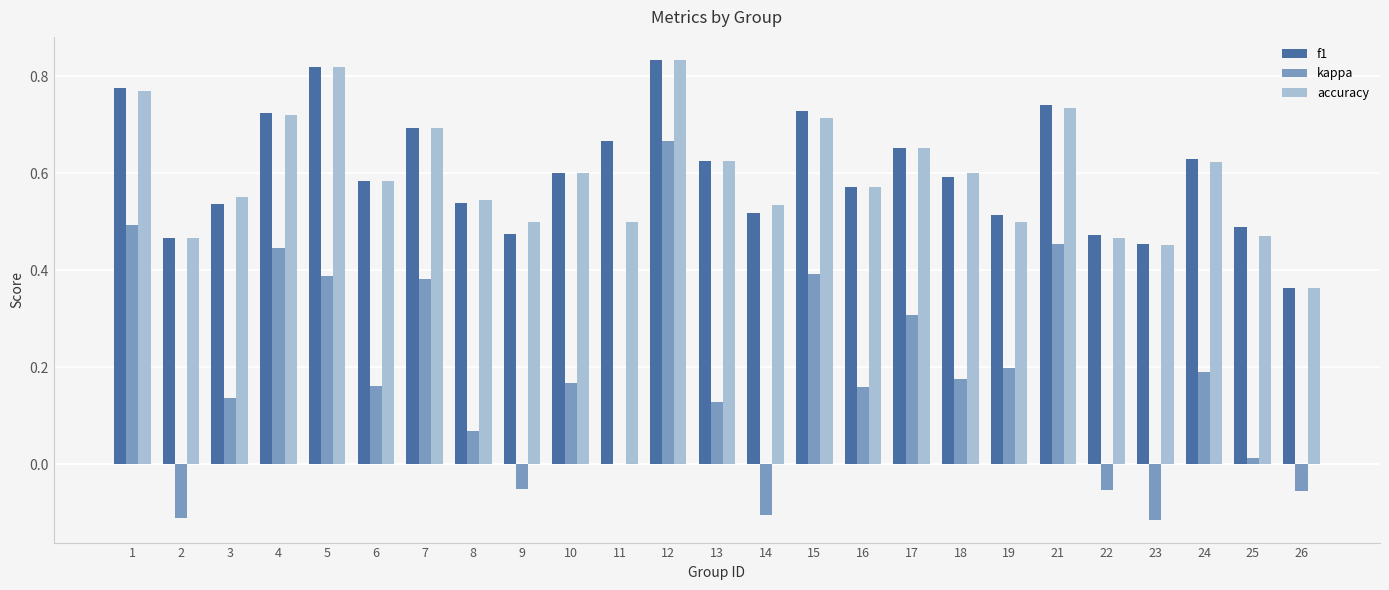

What is the sum of all f1 values?

15.1